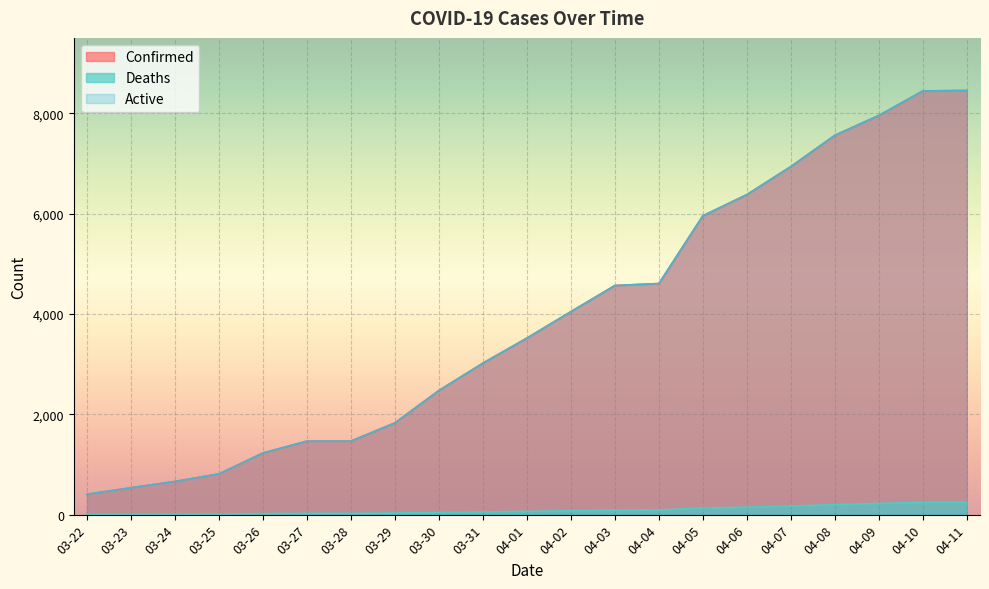

True or false: Active and Confirmed cross at least once.

False